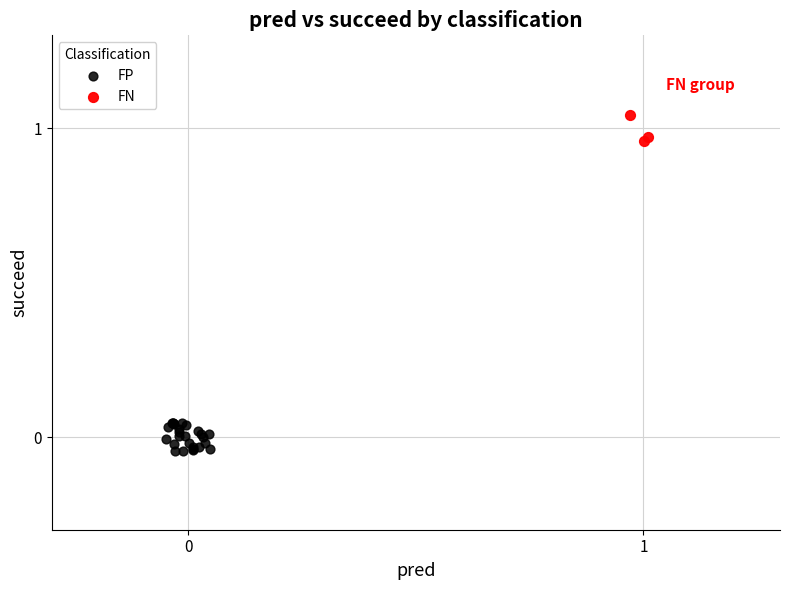

Which series reaches the minimum Y coordinate?

FP